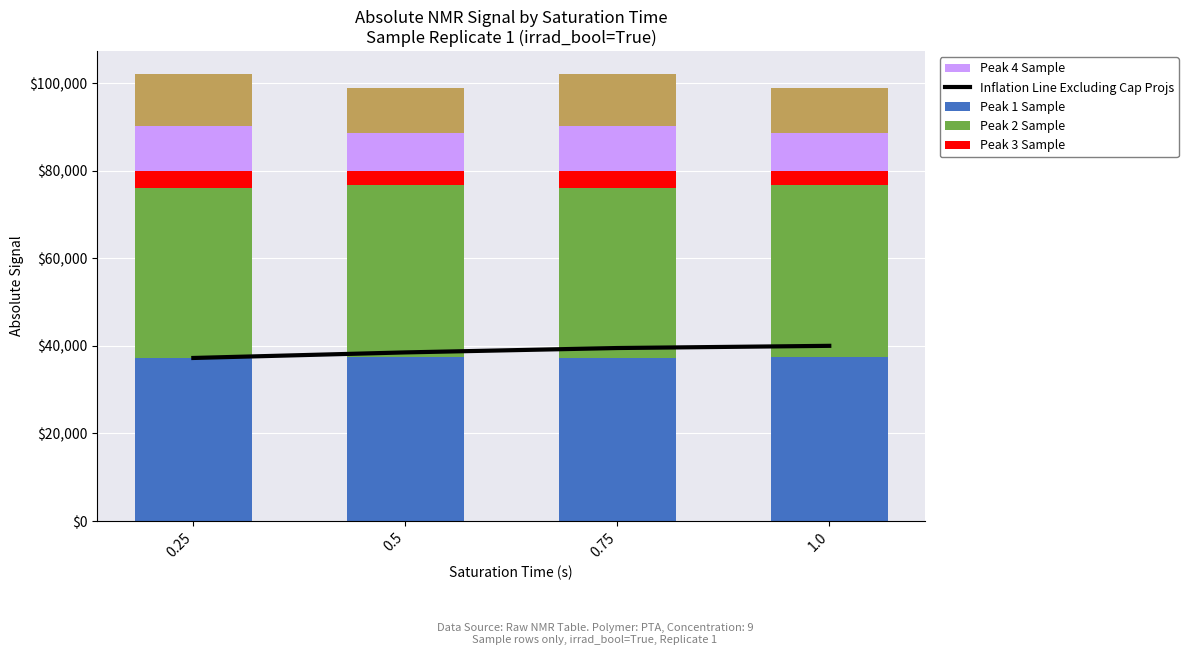

At which label does Inflation Line Excluding Cap Projs reach its minimum?

0.25